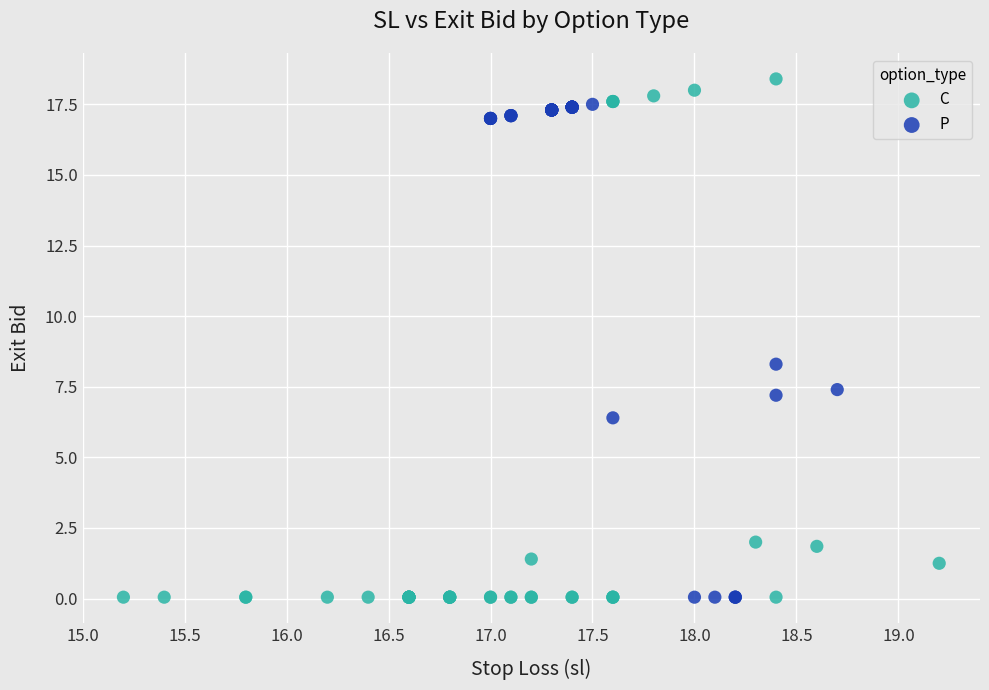

Which series reaches the maximum Y coordinate?

C